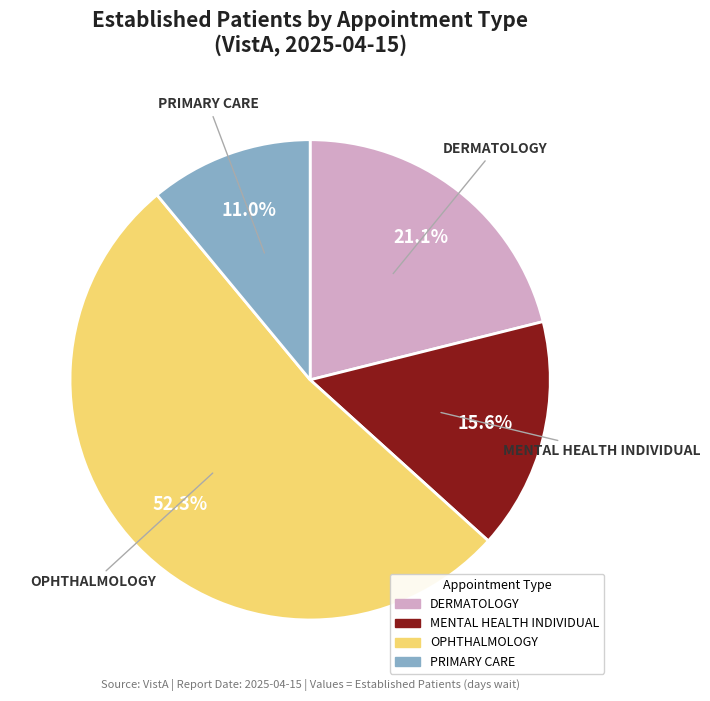

Does any single category account for the majority?

Yes